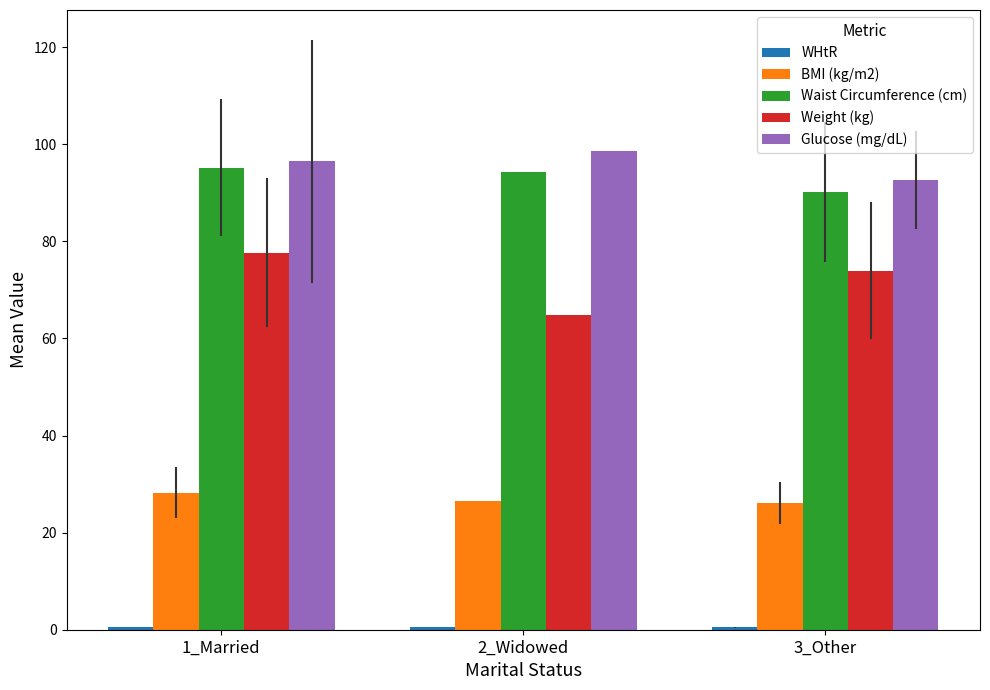

How many distinct data groups are displayed?

5